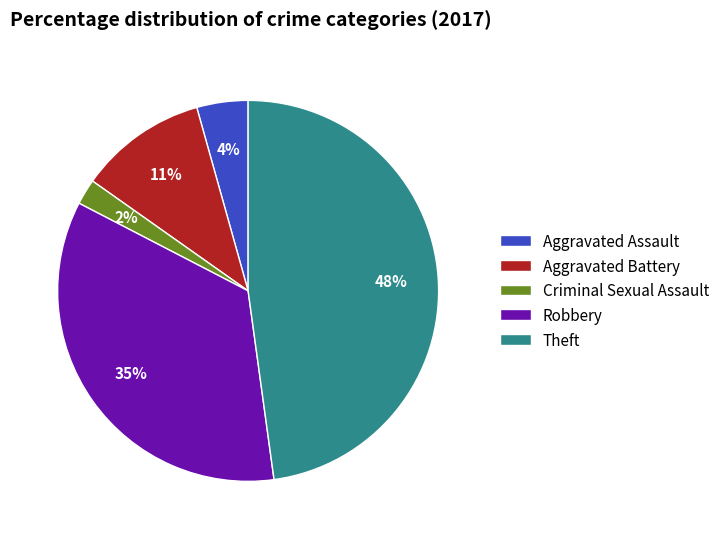

What is the ratio of the value at Criminal Sexual Assault to the value at Robbery?

0.1